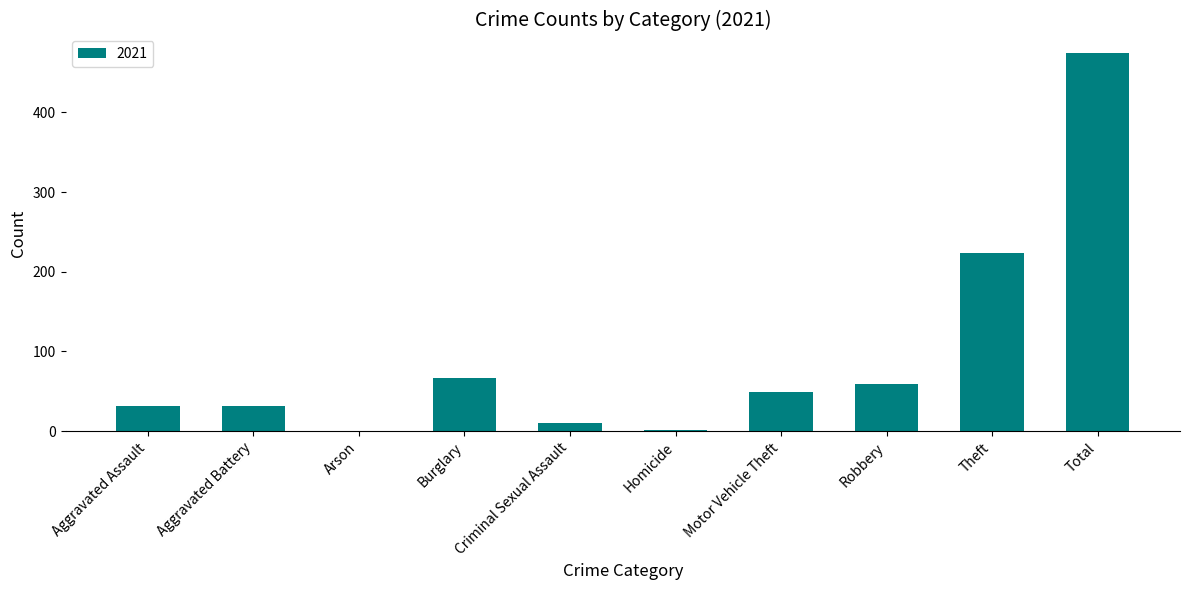

What is the greatest value displayed?

474